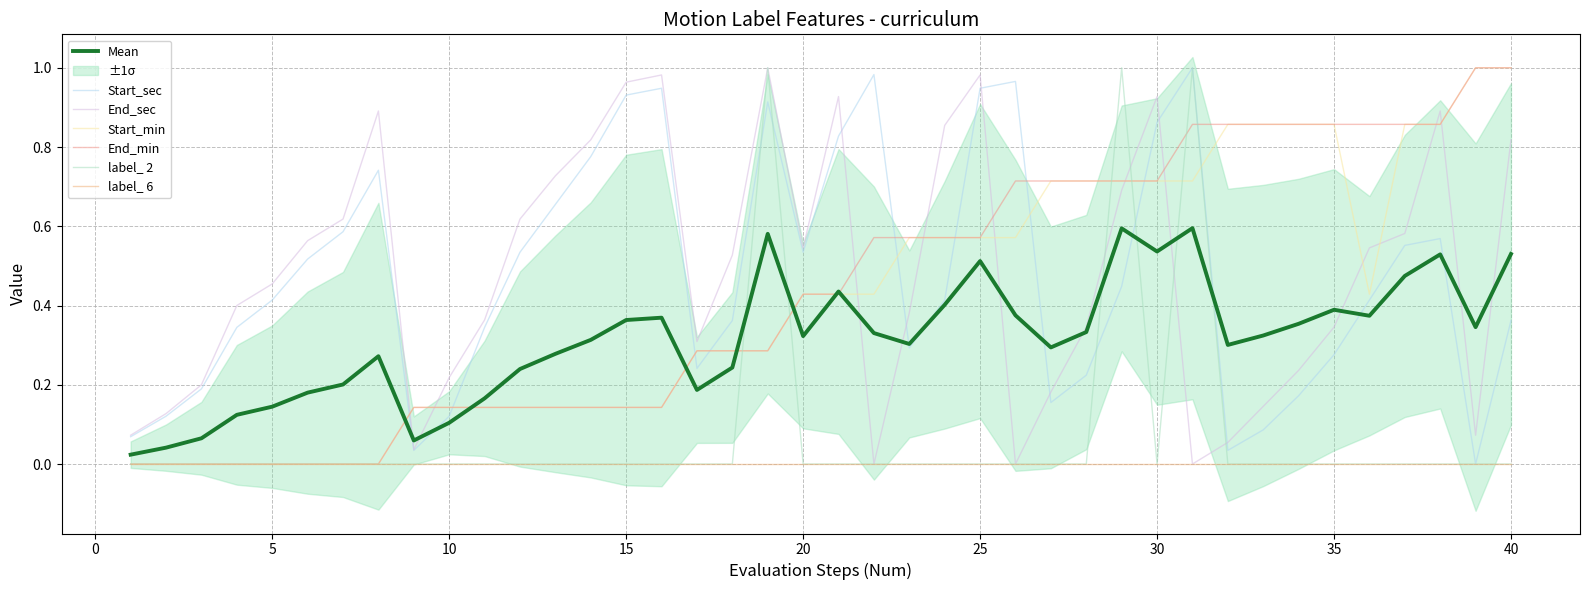

What is the sum of the Start_sec values at 15 and 6?

1.4